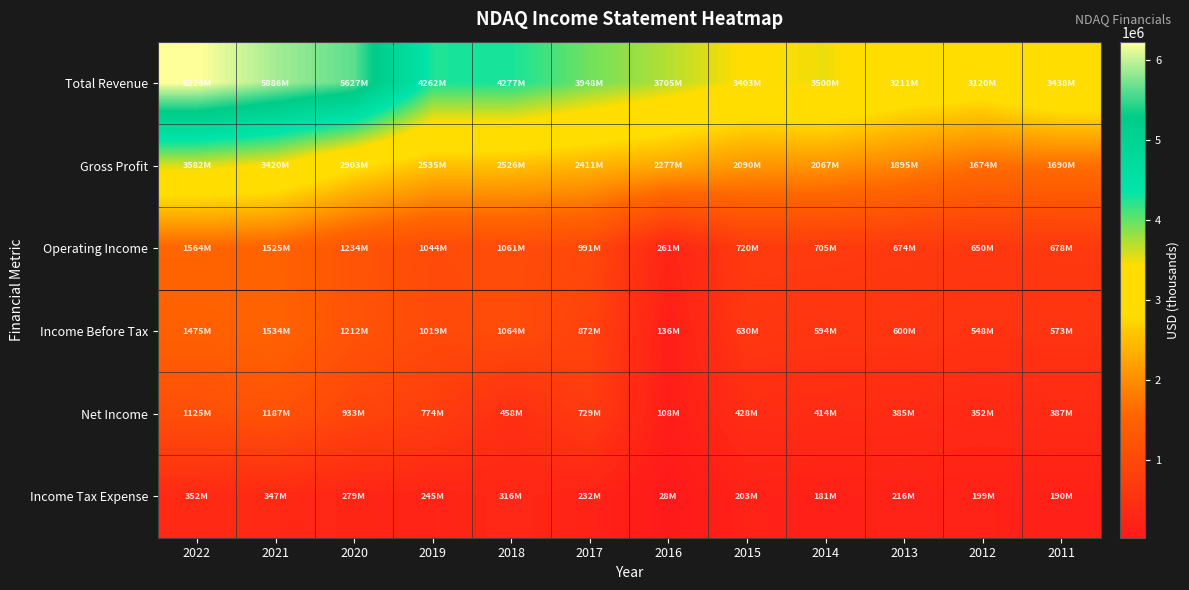

Which series changed the most between 2018 and 2017?

Total Revenue